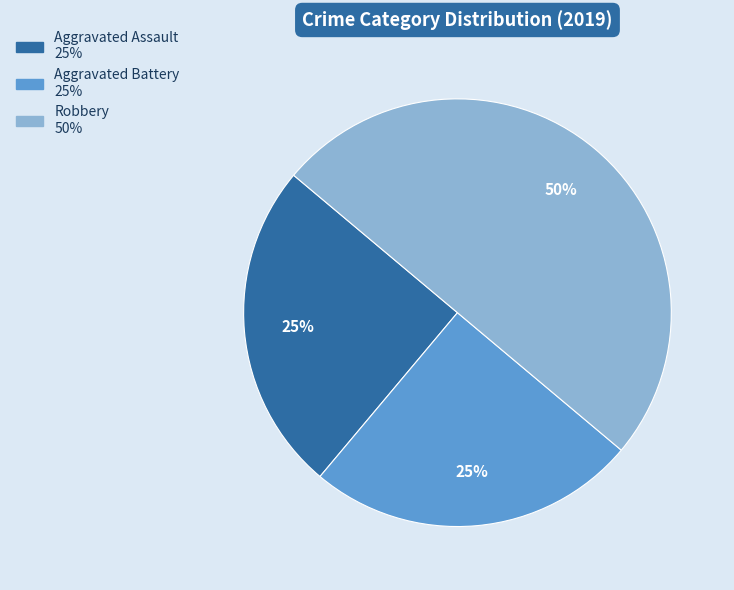

To the nearest percent, what portion does Aggravated Assault represent?

25%